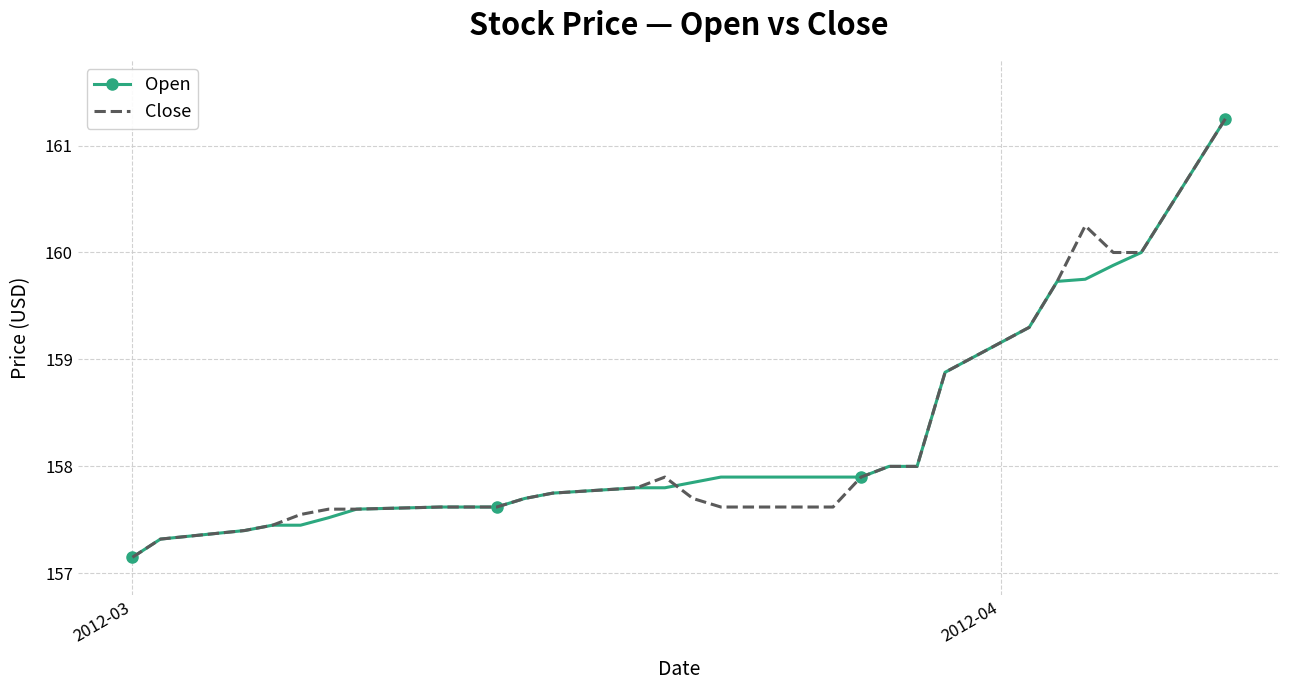

What is the minimum value shown in the chart?

157.2